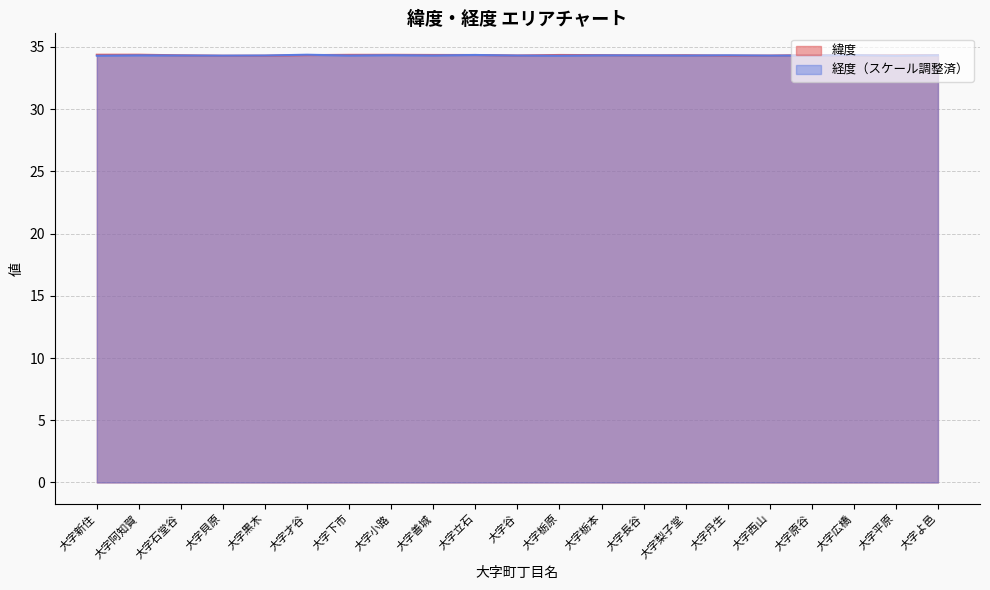

What is the difference between the maximum and second lowest values in the 緯度 series?

0.1